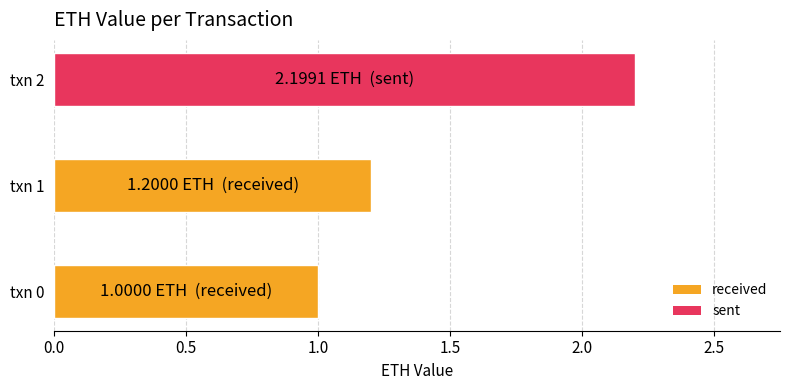

List the labels in order of value, largest first.

txn 2, txn 1, txn 0